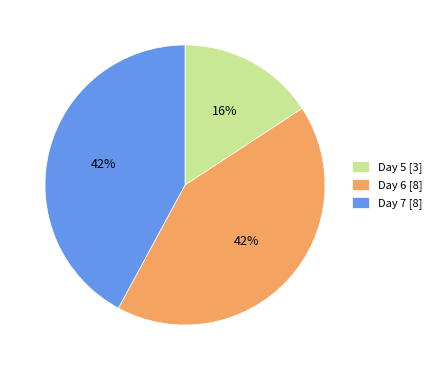

What is the smallest slice in the pie chart?

Day 5 [3]